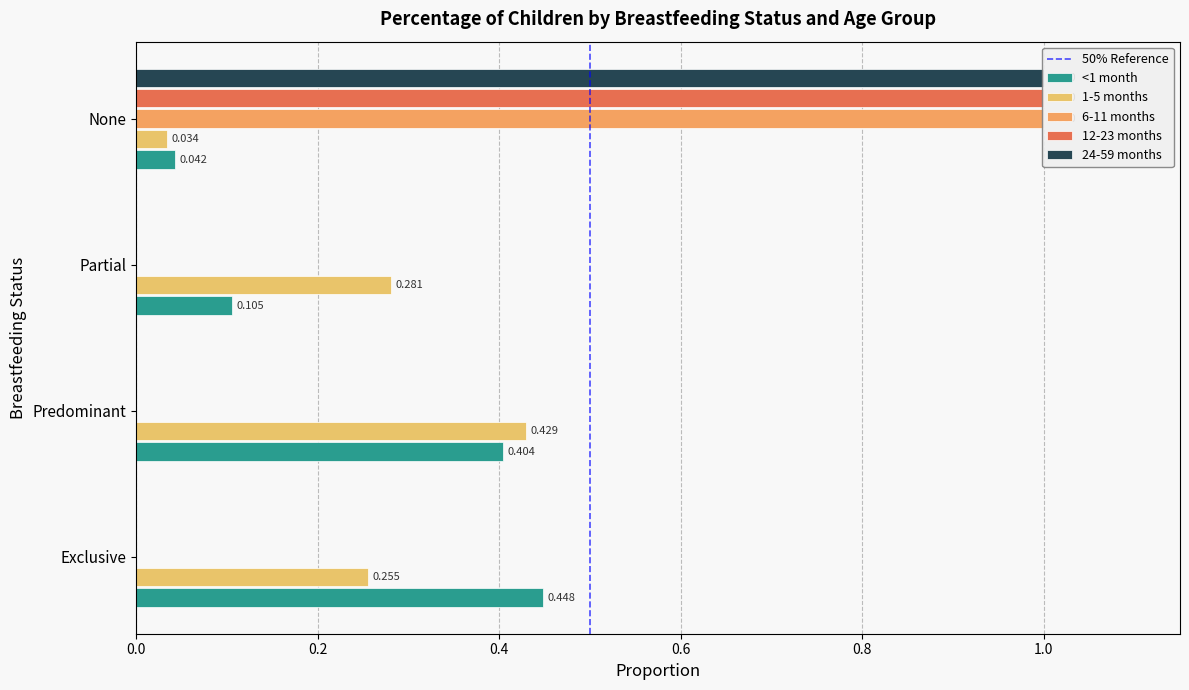

Read the <1 month value at Partial.

0.1